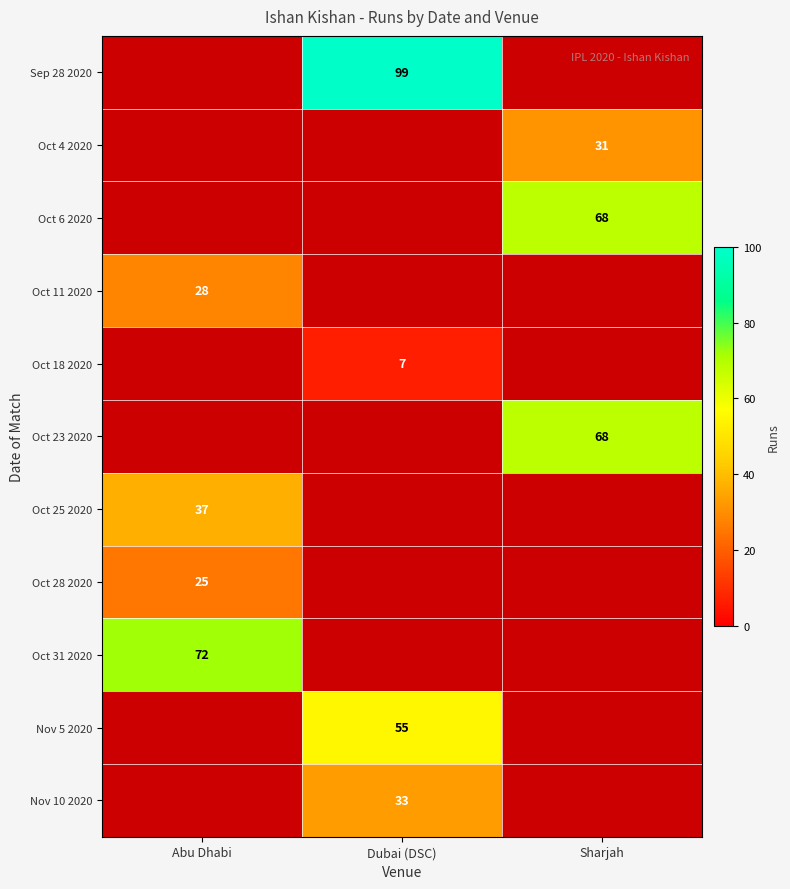

What is the total value across all series at Sharjah?

167